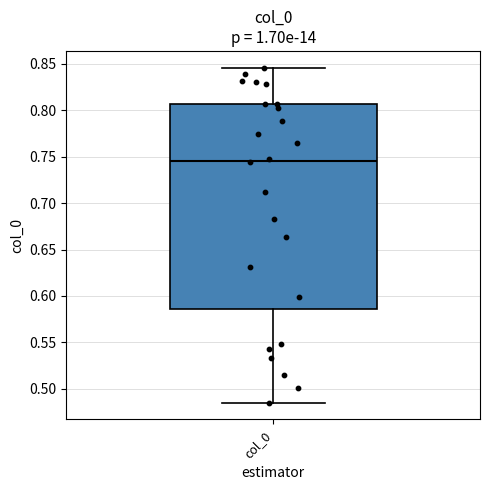

Where is the lower edge of the box for col_0 on the y-axis? The values are not printed on the chart, so give them approximately, as read against the axis.

0.585